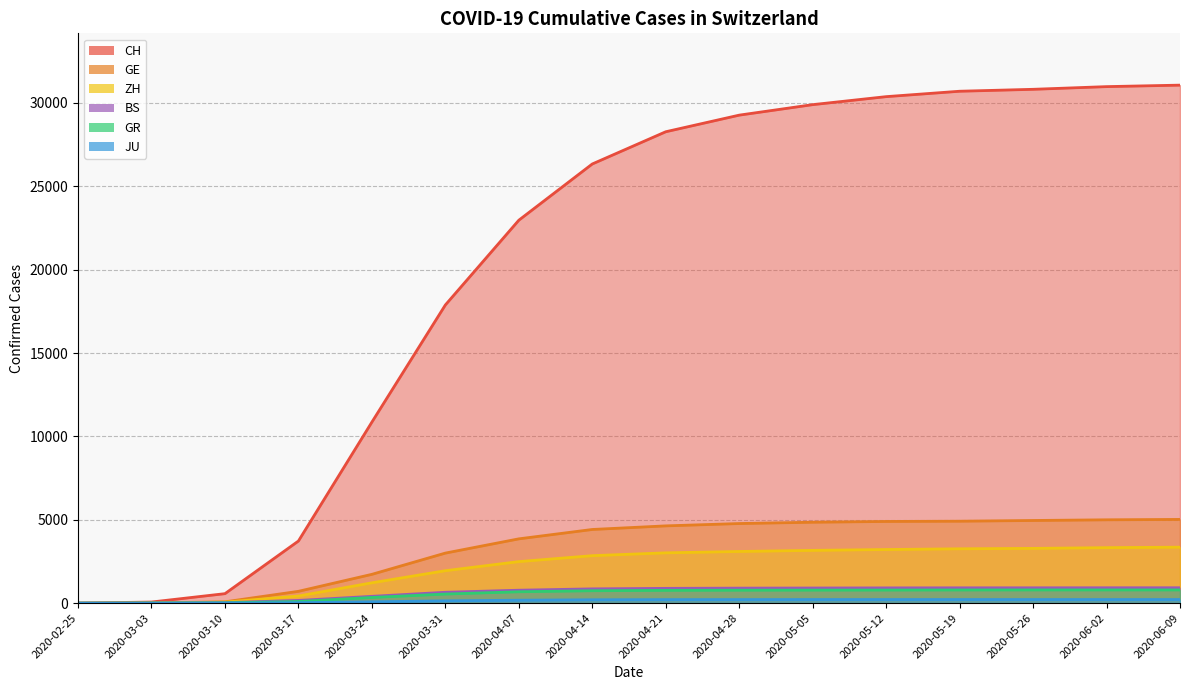

What is the label of the 13th point from the left?

2020-05-19